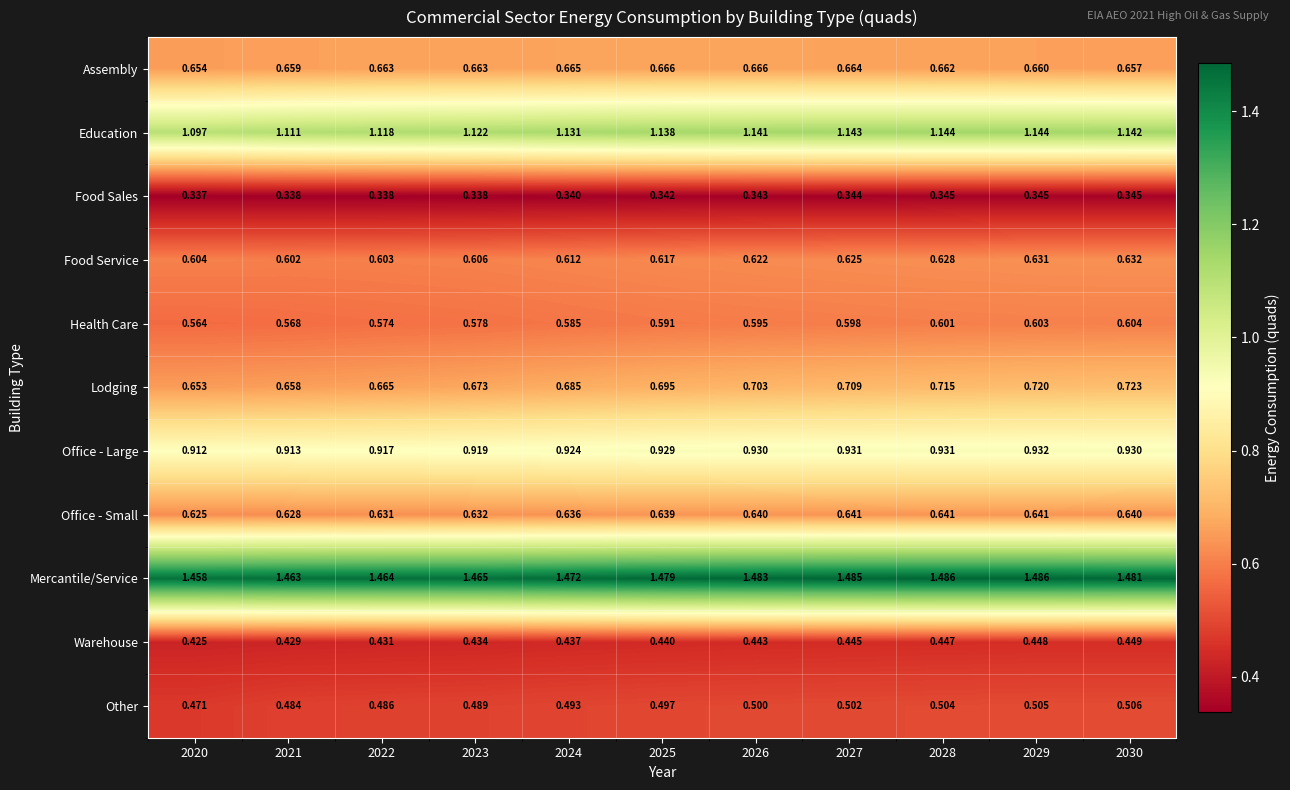

Which series has the largest range (max minus min)?

Lodging